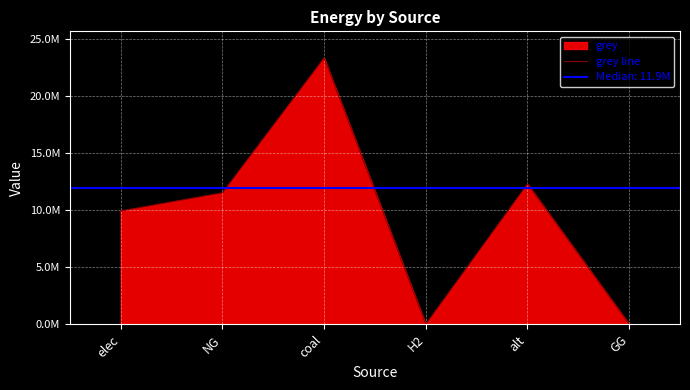

What is the approximate value at elec?

9928235.0